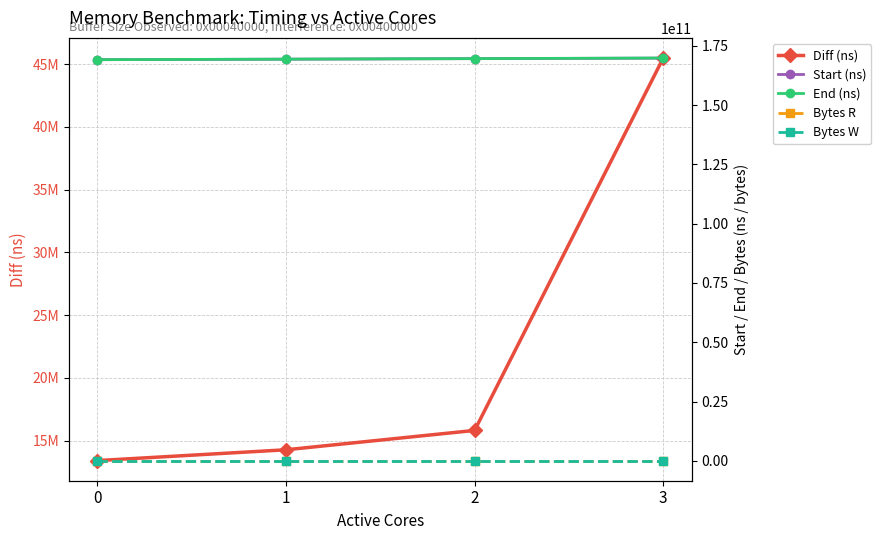

Reading left to right, list all the values displayed in this chart.

Diff (ns): 0=13416281	1=14277747	2=15820311	3=45490245
Start (ns): 0=169124296216	1=169334559575	2=169562794090	3=169783133886
End (ns): 0=169137712497	1=169348837322	2=169578614401	3=169828624131
Bytes R: 0=131072000	1=131072000	2=131072000	3=131072000
Bytes W: 0=131072000	1=131072000	2=131072000	3=131072000